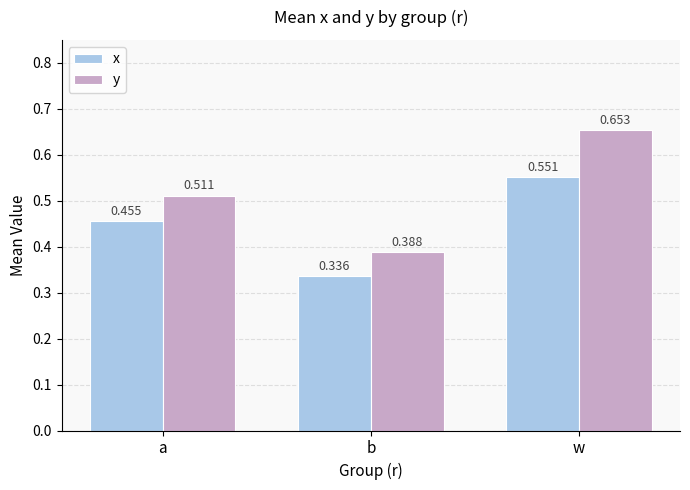

Are the bars horizontal?

No